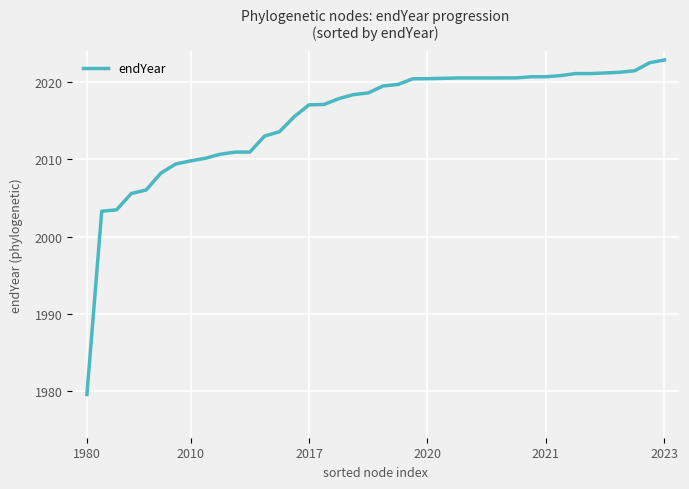

What is the greatest value displayed?

2022.8